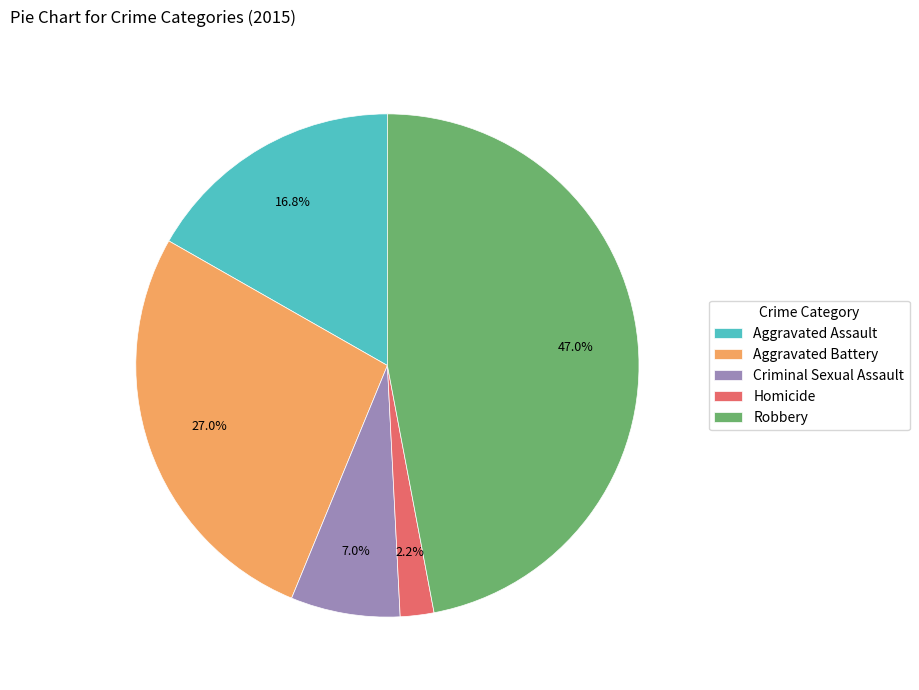

Which has a higher value, Aggravated Assault or Aggravated Battery?

Aggravated Battery